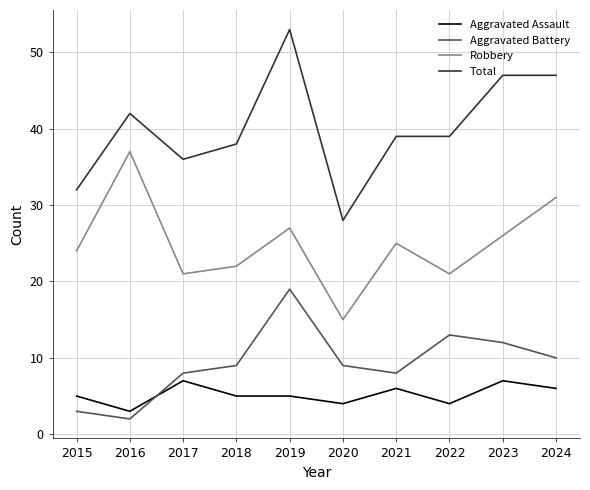

What is the average value of the Aggravated Battery series?

9